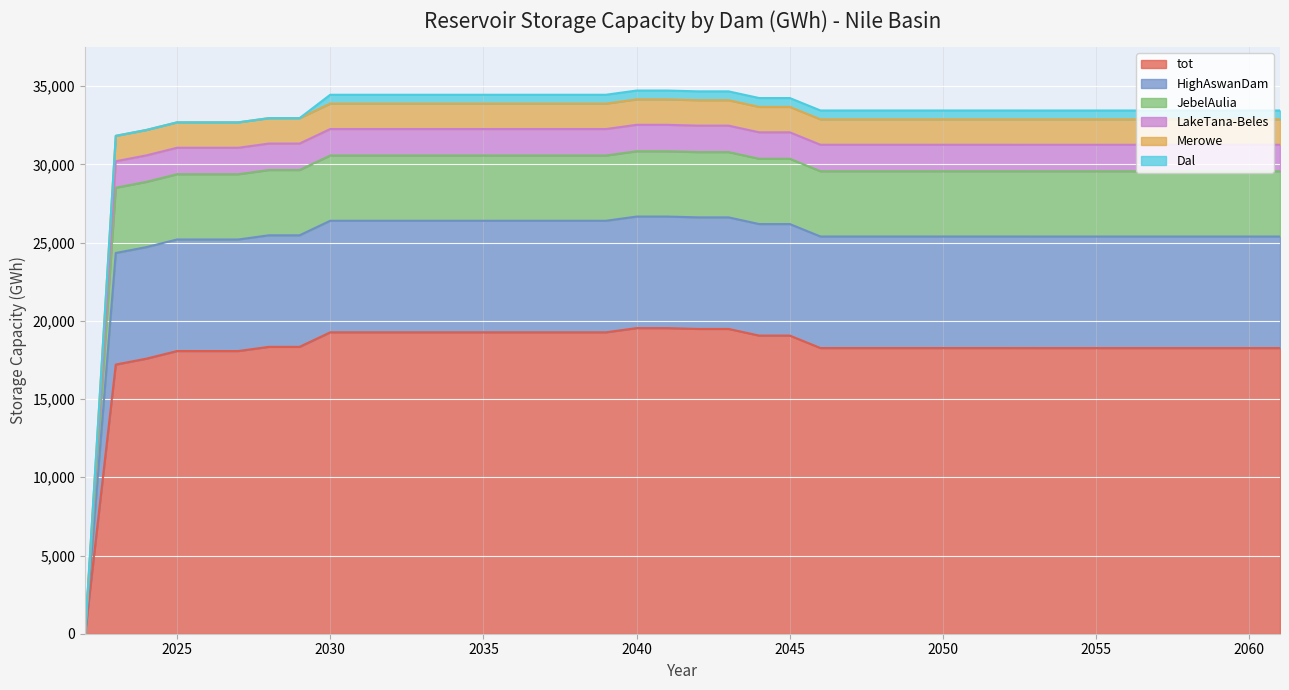

What is the maximum value for tot?

19535.8